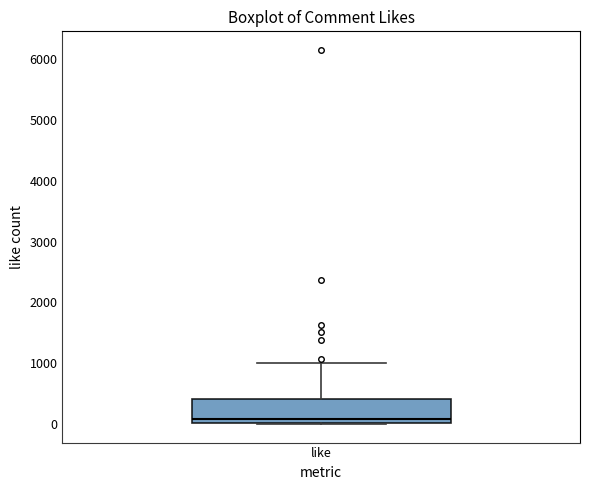

Read this box plot against the y-axis: the position of the median line, the range covered by the box, and the ends of both whiskers. The values are not printed on the chart, so give them approximately, as read against the axis.

median 100, box 0 to 400, whiskers 0 to 1000